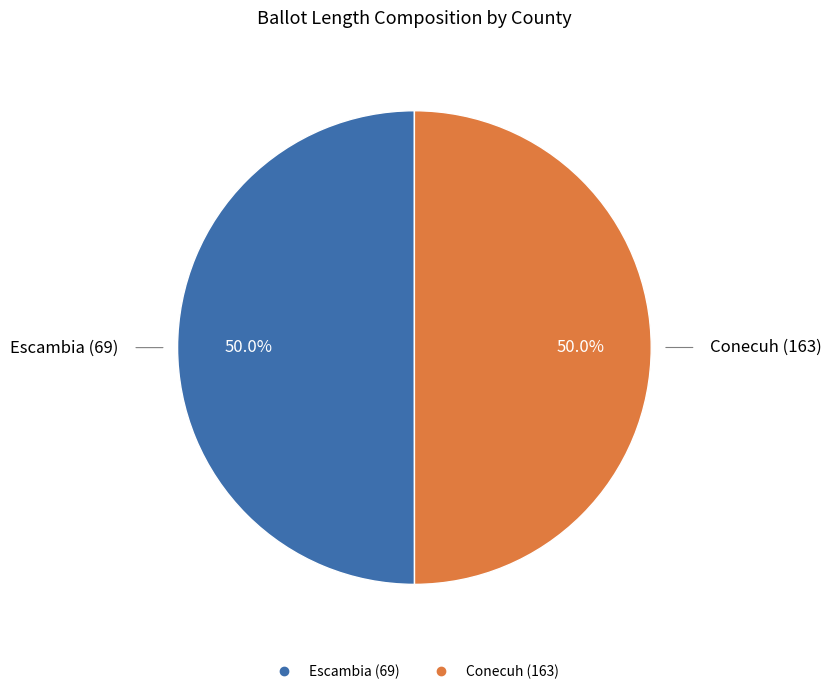

To the nearest percent, what percentage of the pie is Conecuh (163)?

50%